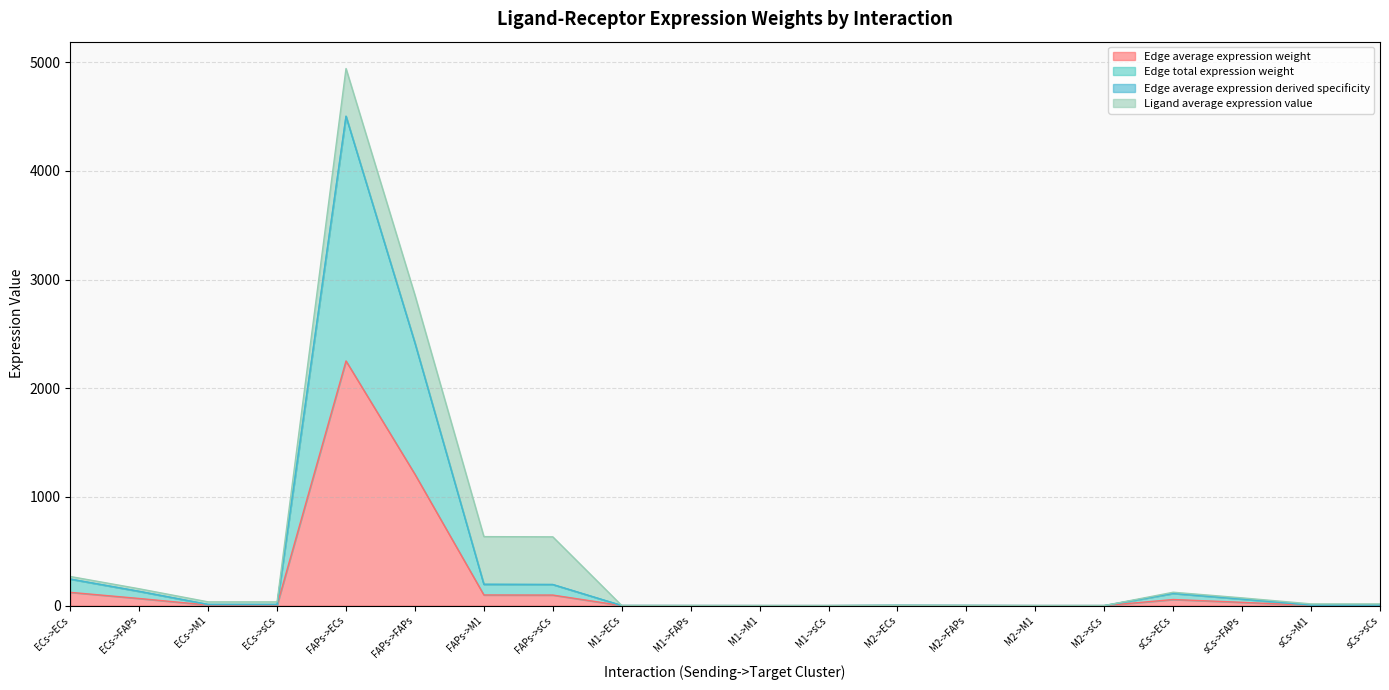

Does the chart display data point markers on the line(s)?

No